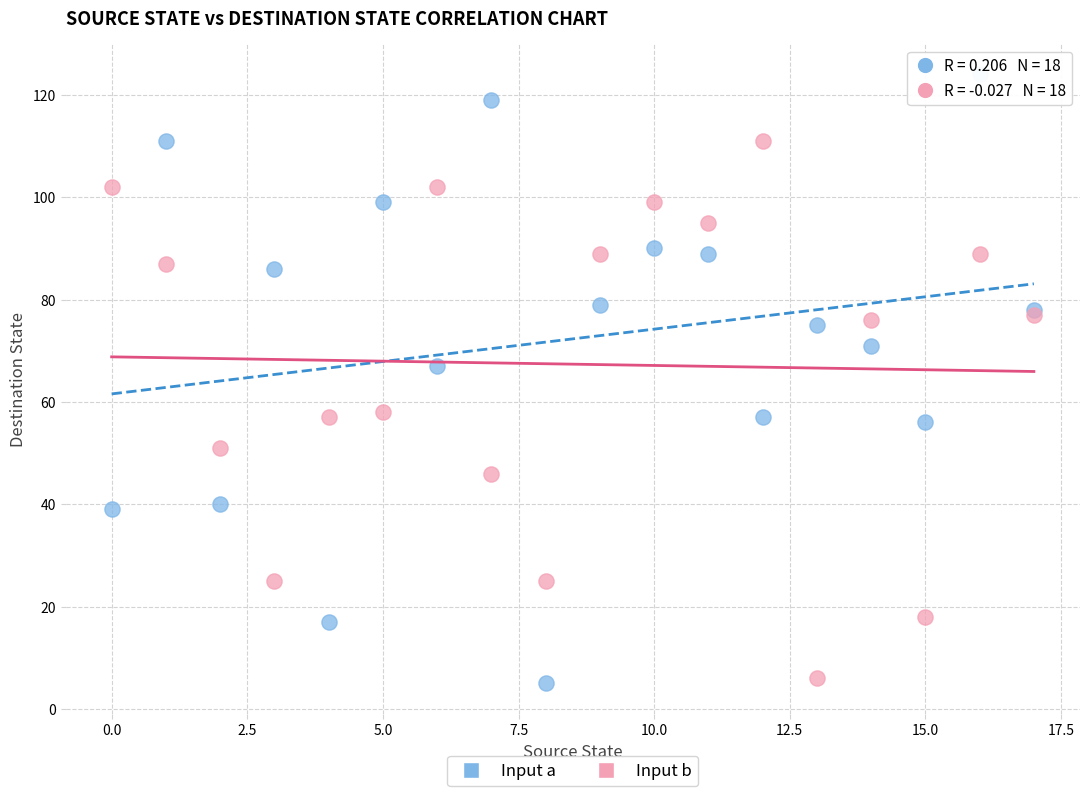

Which series reaches the maximum Y coordinate?

Input a